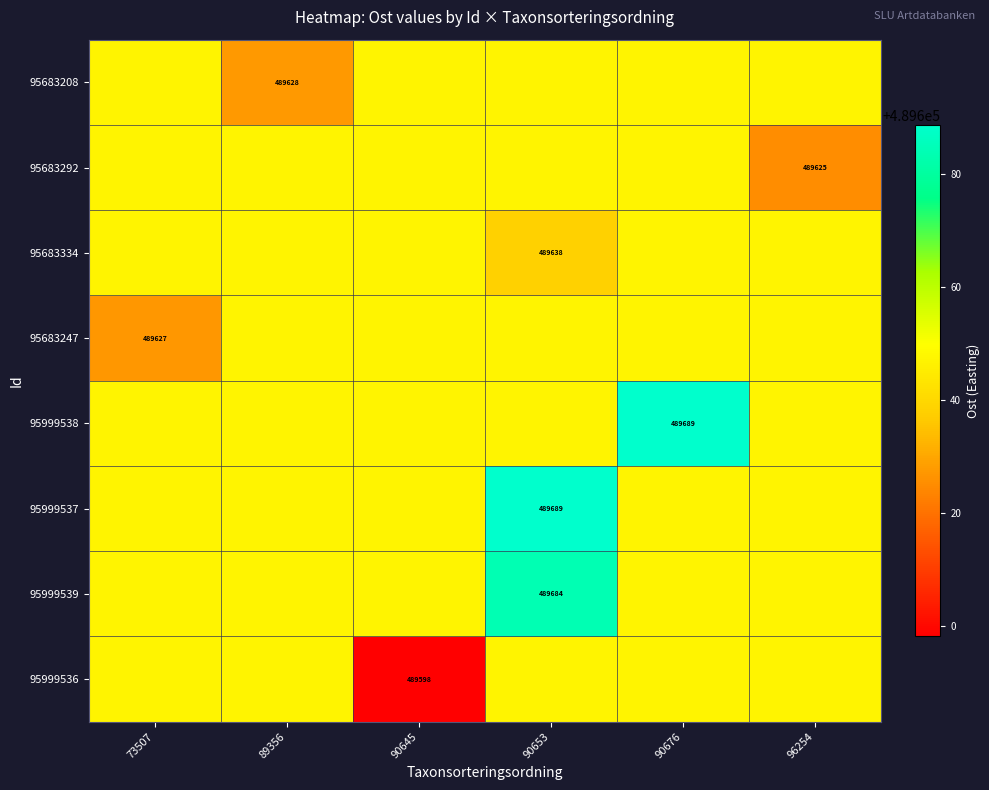

What is the difference between the highest and lowest values at 73507?

20.2